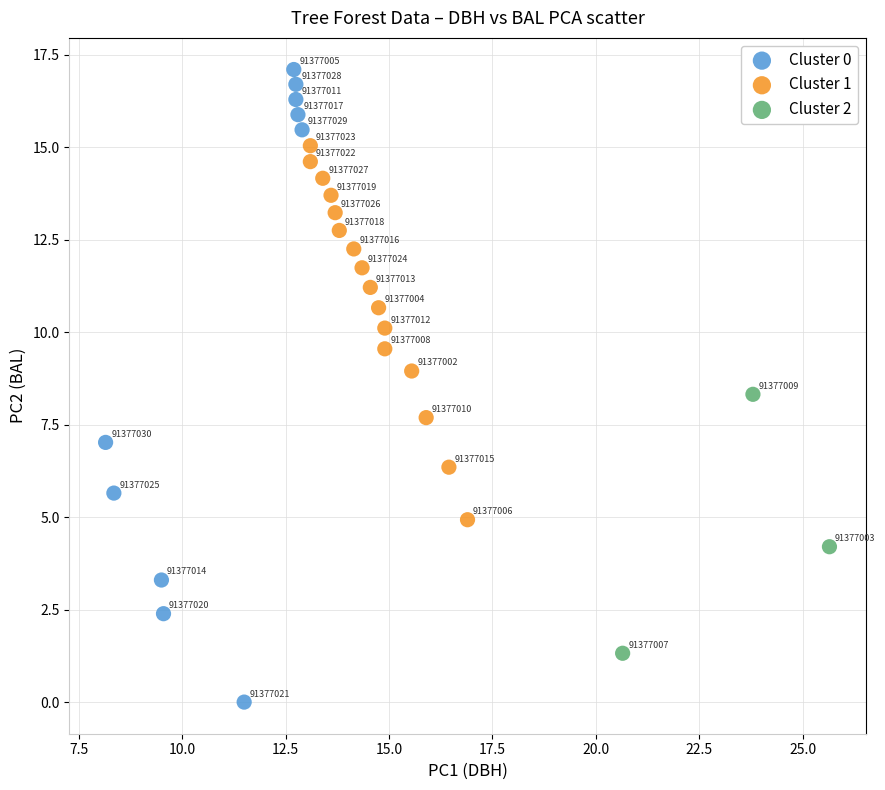

Which series has the largest Y range (max minus min)?

Cluster 0